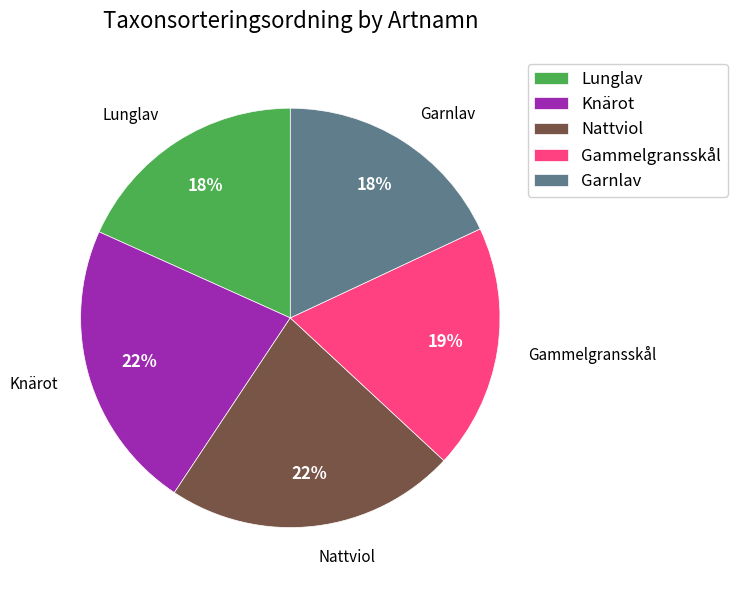

To the nearest percent, what is the difference between the largest and smallest slice percentages?

4%